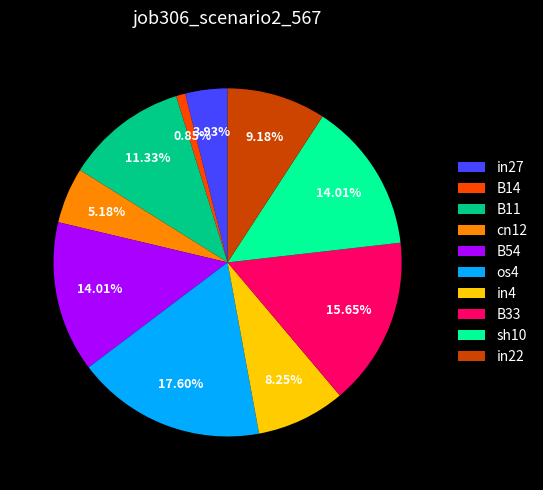

What is the smallest slice in the pie chart?

B14